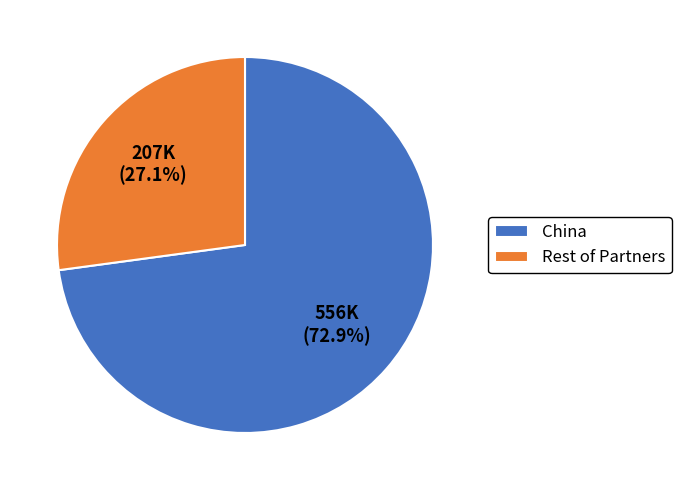

Rank the categories by value from highest to lowest.

China, Rest of Partners